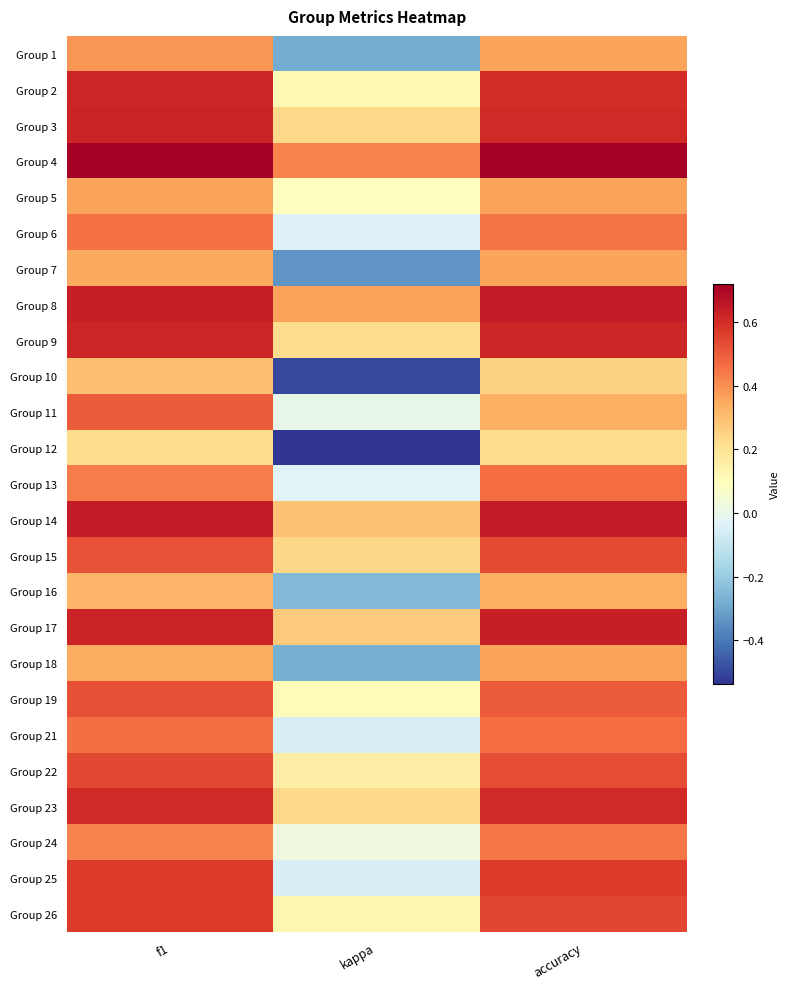

What is the minimum value shown in the chart?

-0.5